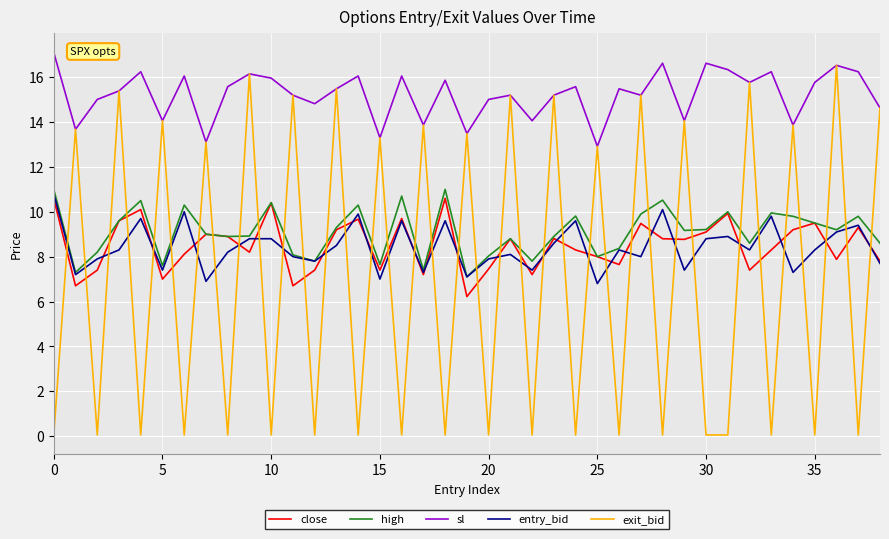

Which series has the widest spread of values?

exit_bid